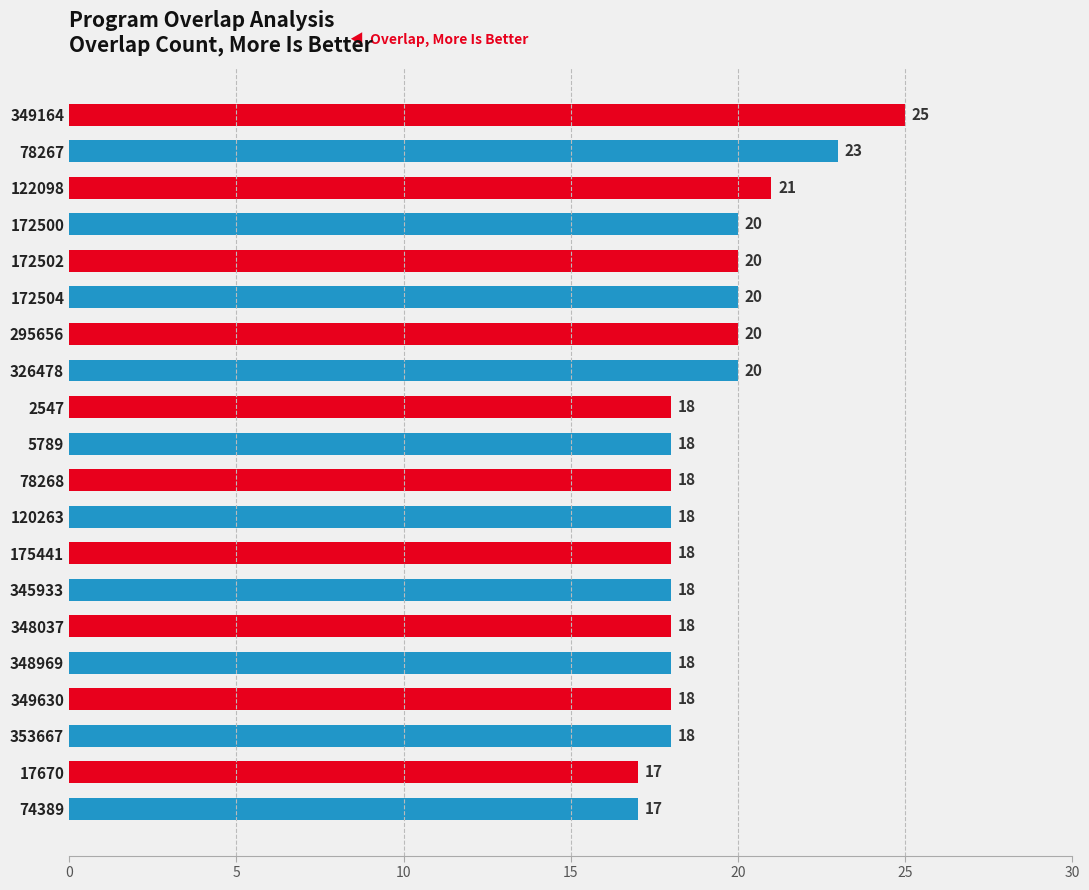

Are the bars grouped side by side (vs. stacked)?

No